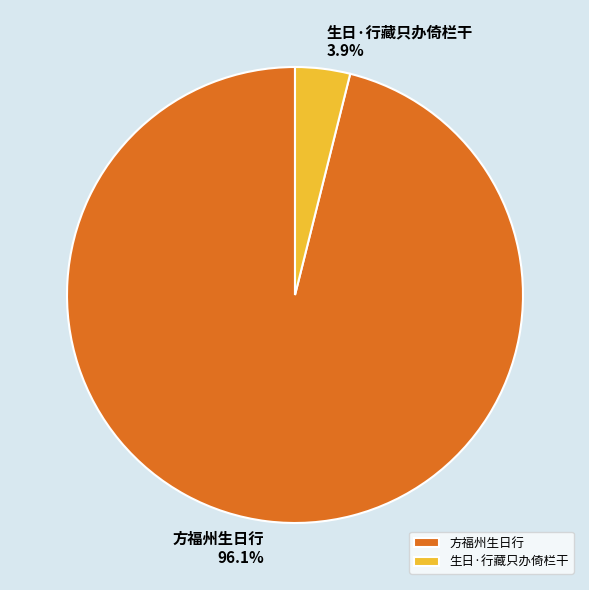

Between 生日·行藏只办倚栏干 and 方福州生日行, which is larger?

方福州生日行